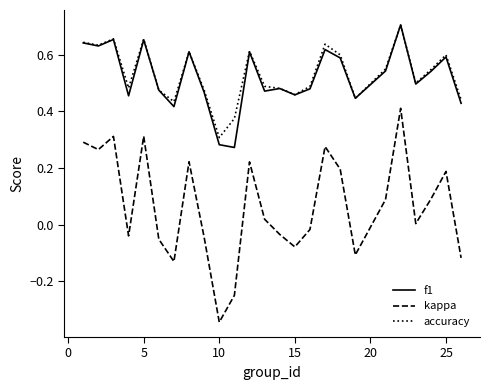

True or false: kappa and f1 cross at least once.

False